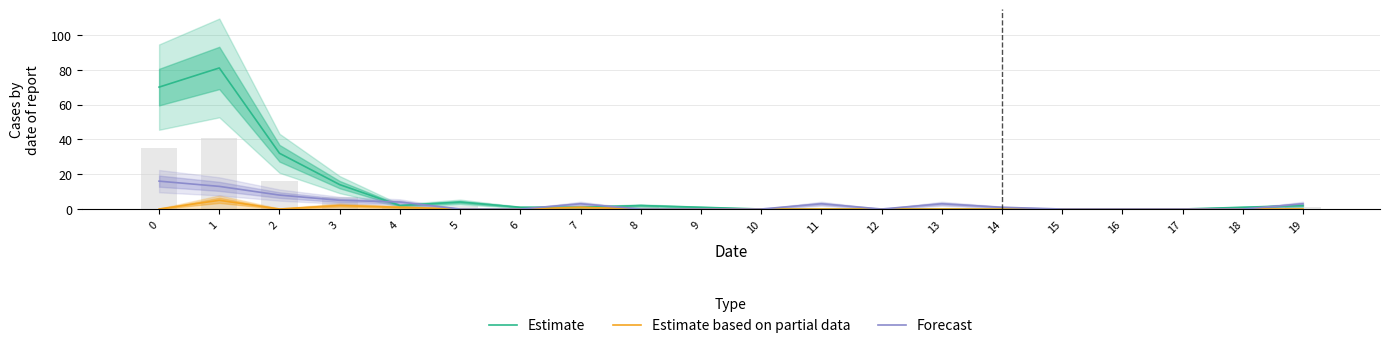

How many data points in Forecast are less than 1?

10